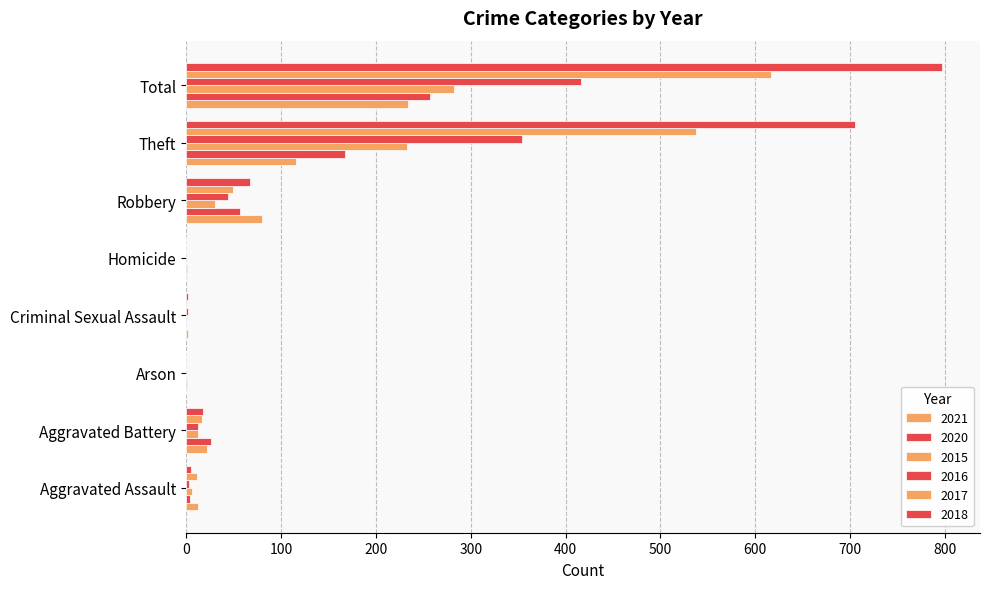

Count the number of data series in this chart.

6